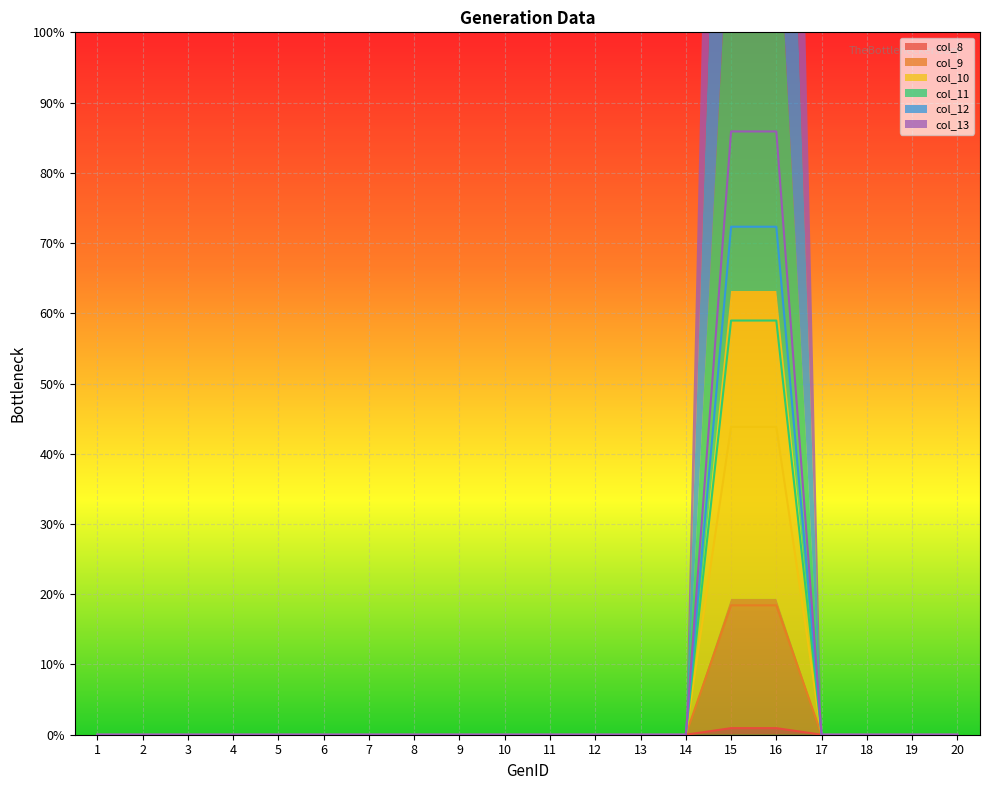

True or false: col_11 and col_9 cross at least once.

False